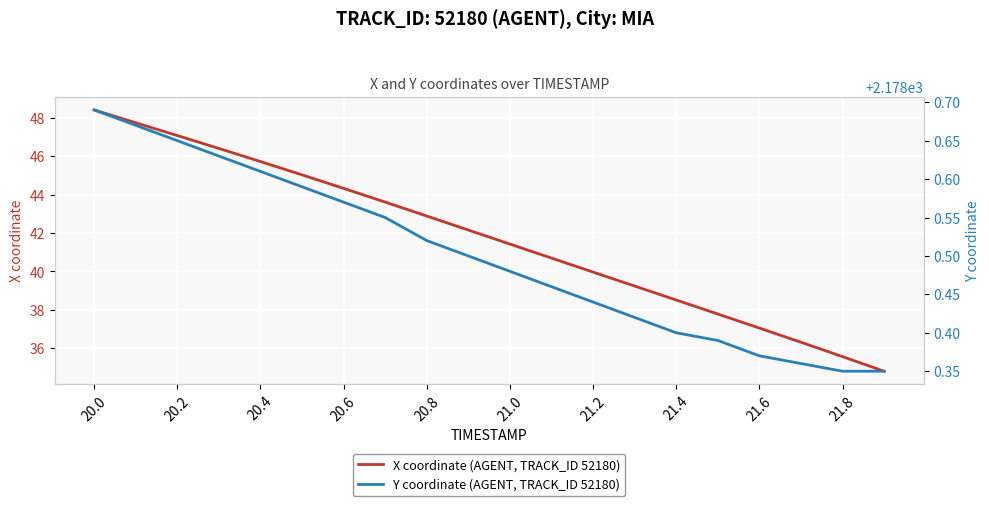

What is the minimum value for X coordinate (AGENT, TRACK_ID 52180)?

34.8